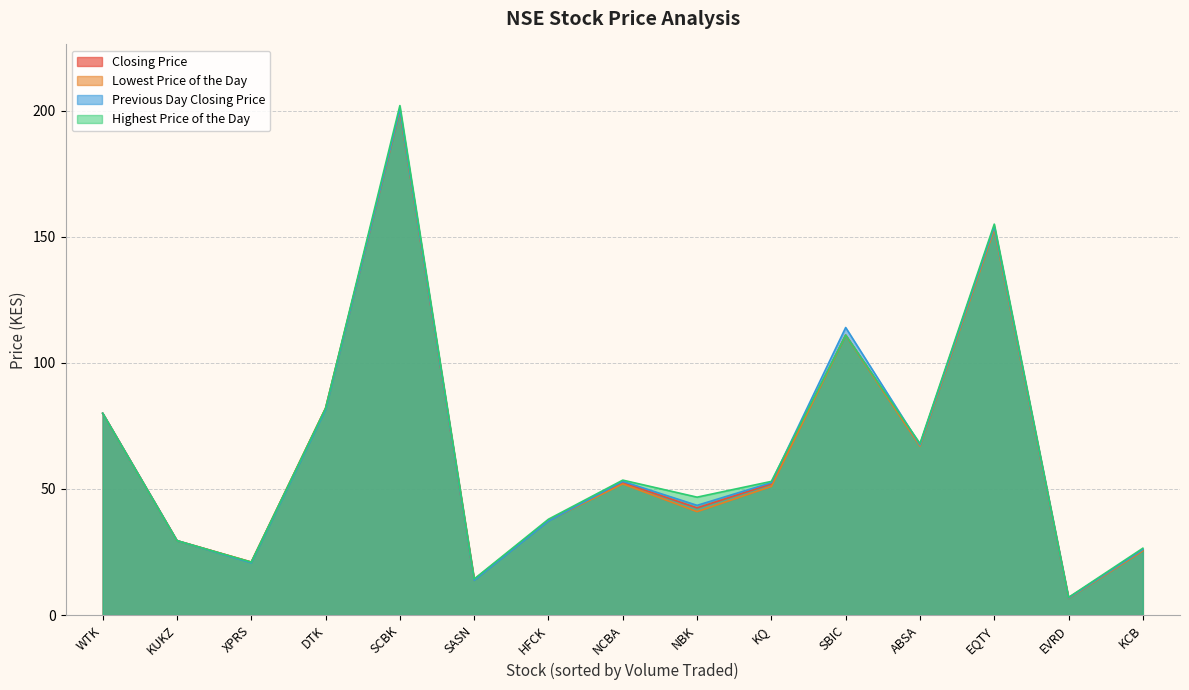

Reading left to right, what are all the values shown in this chart?

Closing Price: KUKZ=29.5	SASN=14.1	WTK=80.0	ABSA=67.5	DTK=82.0	EQTY=154.0	HFCK=37.5	KCB=25.8	NBK=42.5	NCBA=52.5	SBIC=111.0	SCBK=200.2	EVRD=6.9	XPRS=21.0	KQ=52.0
Lowest Price of the Day: KUKZ=29.5	SASN=14.0	WTK=80.0	ABSA=67.0	DTK=82.0	EQTY=153.0	HFCK=37.5	KCB=25.5	NBK=41.0	NCBA=52.0	SBIC=111.0	SCBK=200.0	EVRD=6.6	XPRS=21.0	KQ=51.0
Previous Day Closing Price: KUKZ=29.5	SASN=13.8	WTK=80.0	ABSA=67.5	DTK=81.5	EQTY=154.0	HFCK=37.3	KCB=26.0	NBK=43.5	NCBA=53.0	SBIC=114.0	SCBK=200.5	EVRD=6.8	XPRS=20.8	KQ=52.5
Highest Price of the Day: KUKZ=29.5	SASN=14.3	WTK=80.0	ABSA=68.0	DTK=82.0	EQTY=155.0	HFCK=38.0	KCB=26.5	NBK=46.8	NCBA=53.5	SBIC=111.0	SCBK=202.0	EVRD=7.0	XPRS=21.0	KQ=53.0